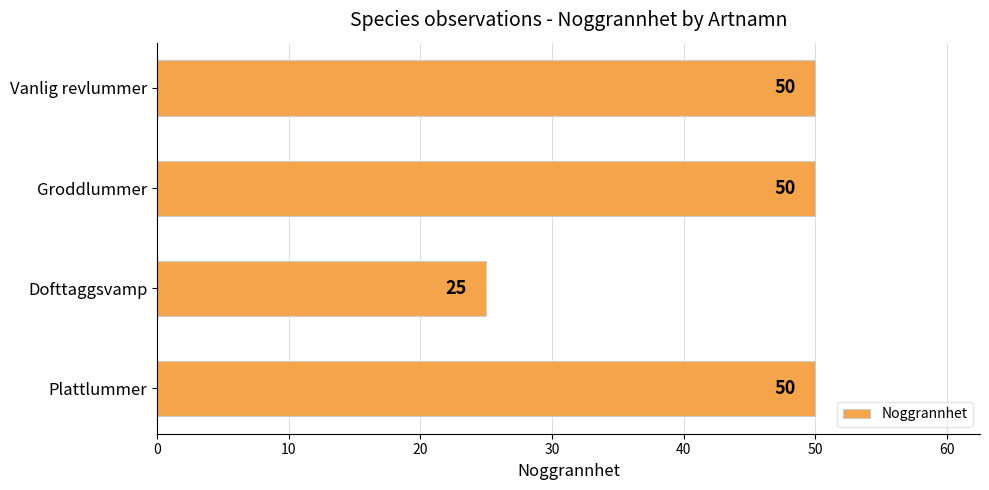

True or false: the data shows 50 at Groddlummer.

True